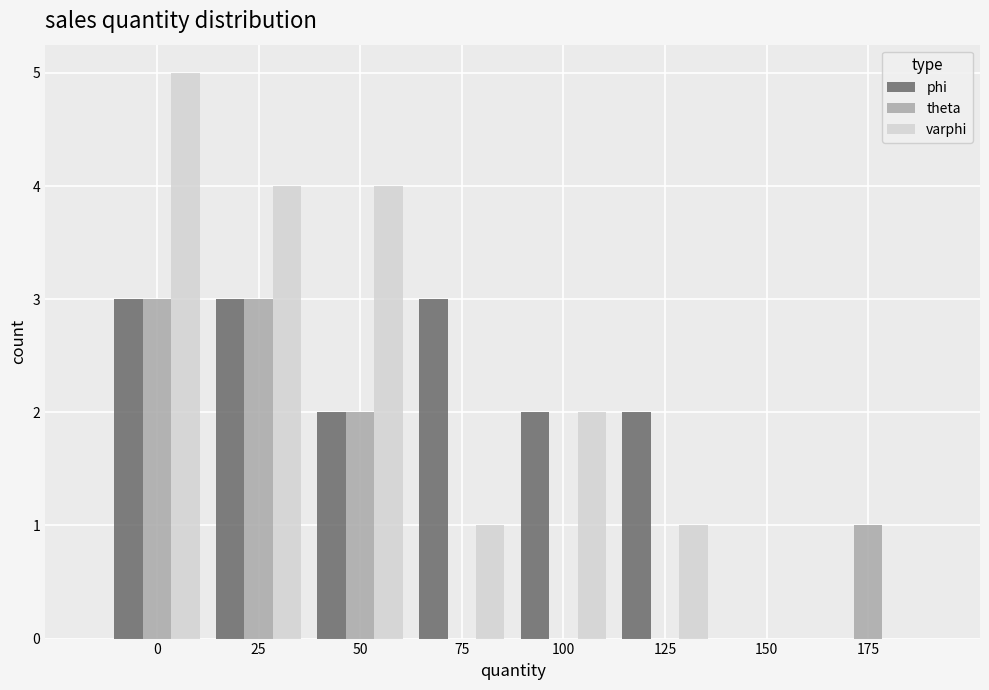

Reading left to right, list all the values displayed in this chart.

phi: 0=3	25=3	50=2	75=3	100=2	125=2	150=0	175=0
theta: 0=3	25=3	50=2	75=0	100=0	125=0	150=0	175=1
varphi: 0=5	25=4	50=4	75=1	100=2	125=1	150=0	175=0